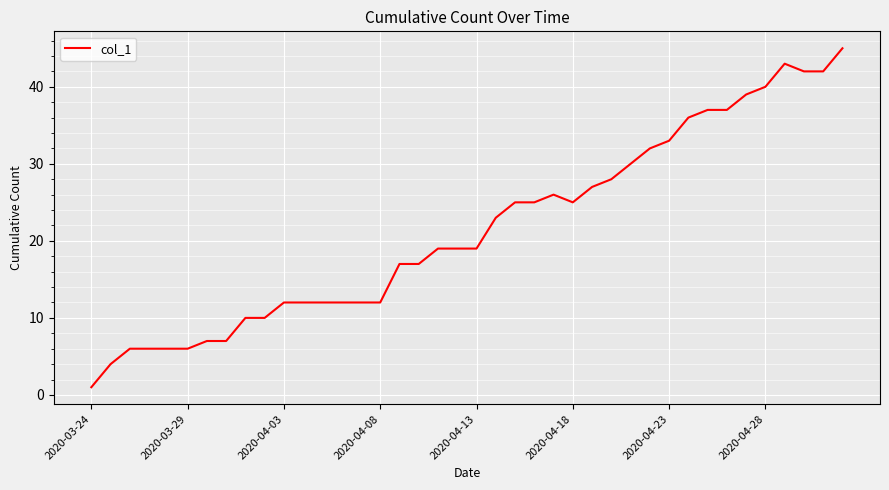

What is the difference between the second highest and minimum values?

42